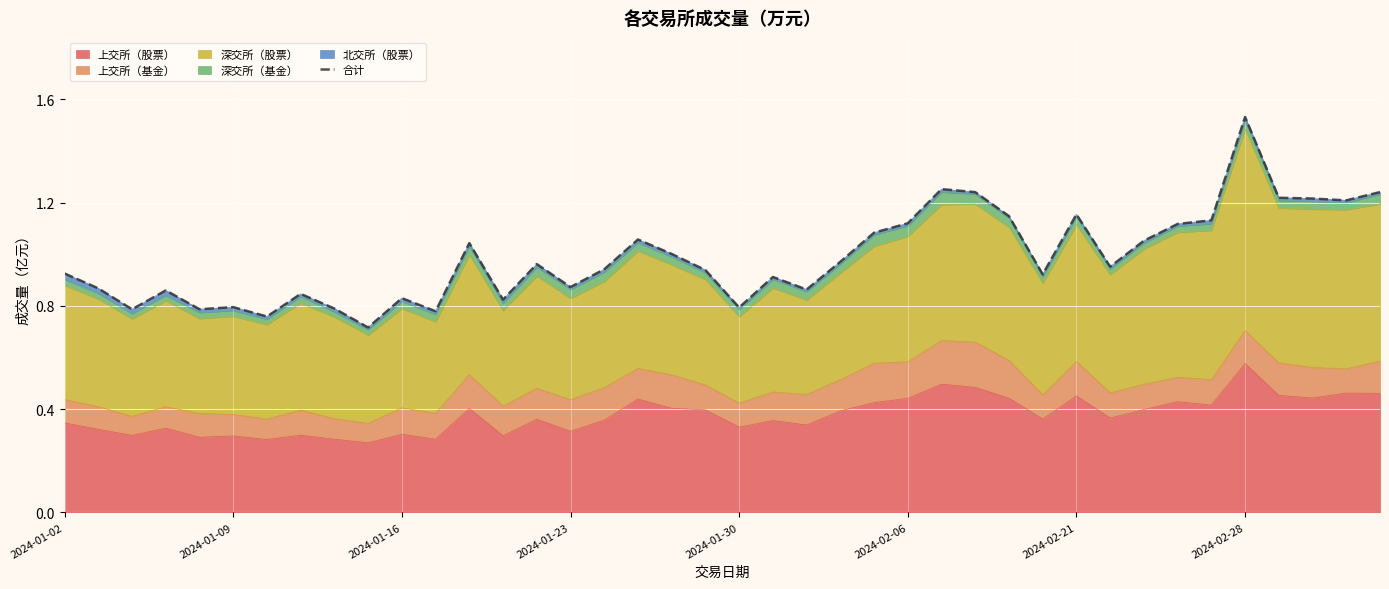

True or false: there are more than 1 points higher than both neighbors.

True